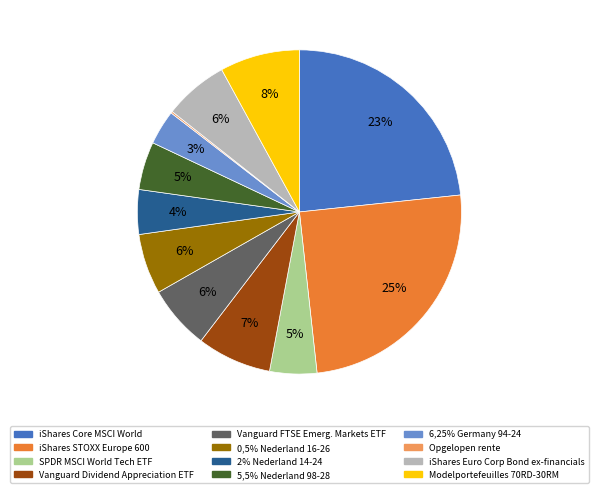

Which has a higher value, 2% Nederland 14-24 or iShares Euro Corp Bond ex-financials?

iShares Euro Corp Bond ex-financials